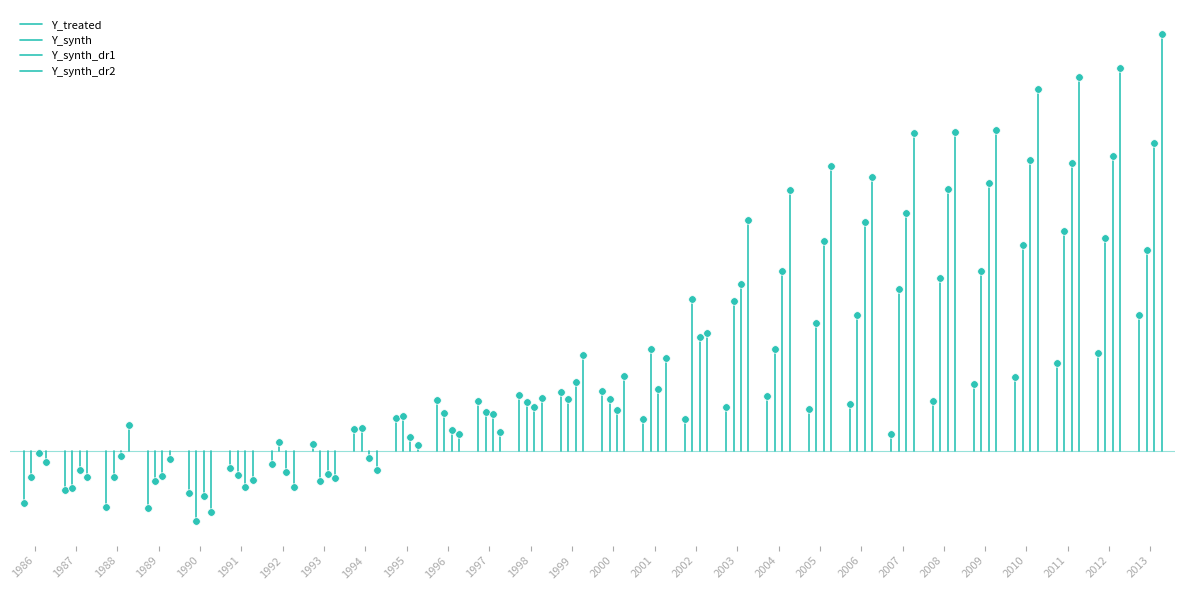

Is the value of Y_synth at 1986 greater than the value of Y_synth_dr2 at 1986?

No